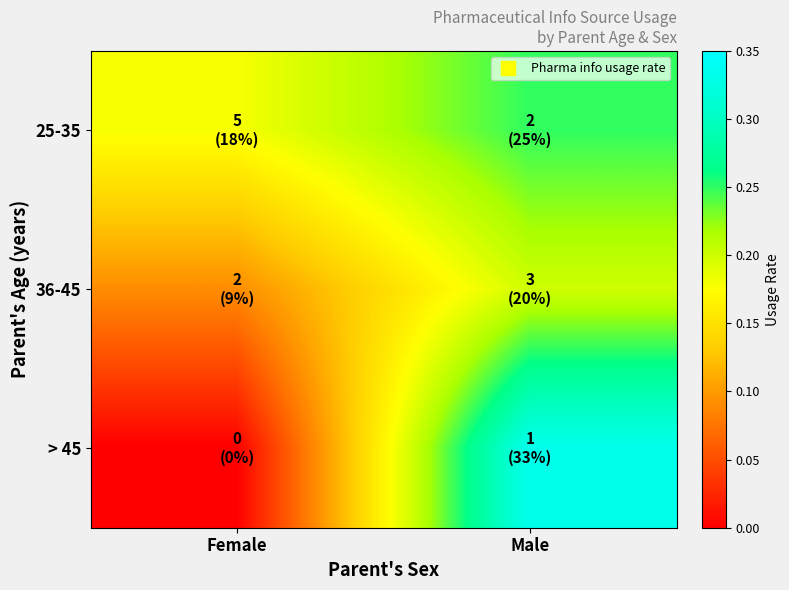

What is the total value across all series at Male?

0.8